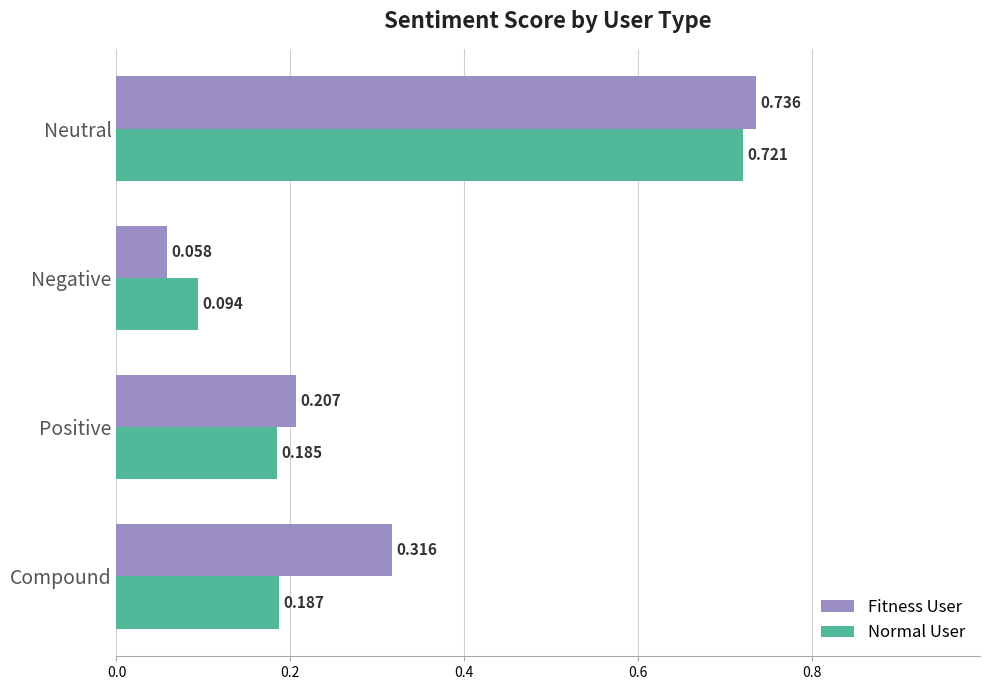

Is the value of Normal User at Compound greater than the value of Fitness User at Positive?

No